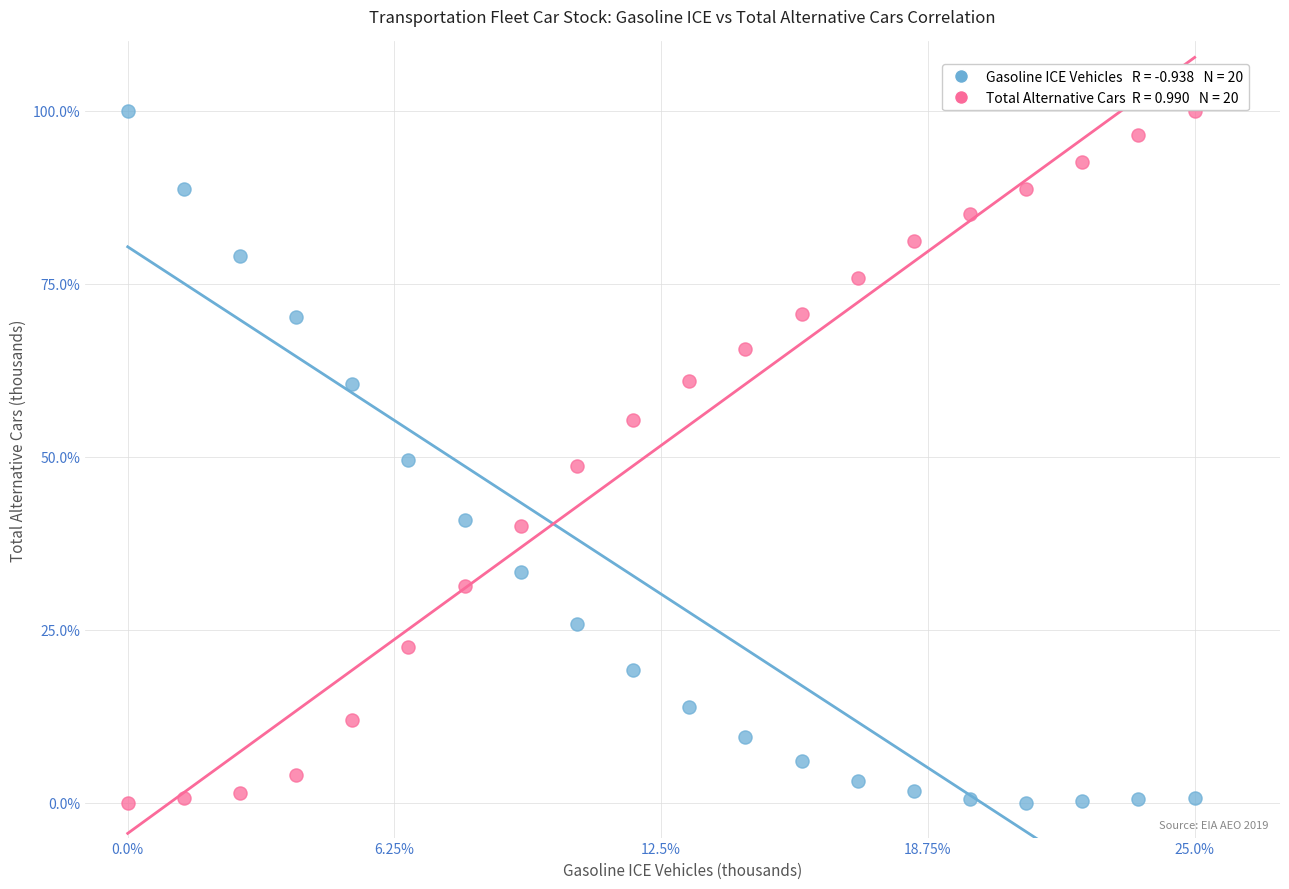

Across all data points, what is the range of Y values (max minus min)?

100.0